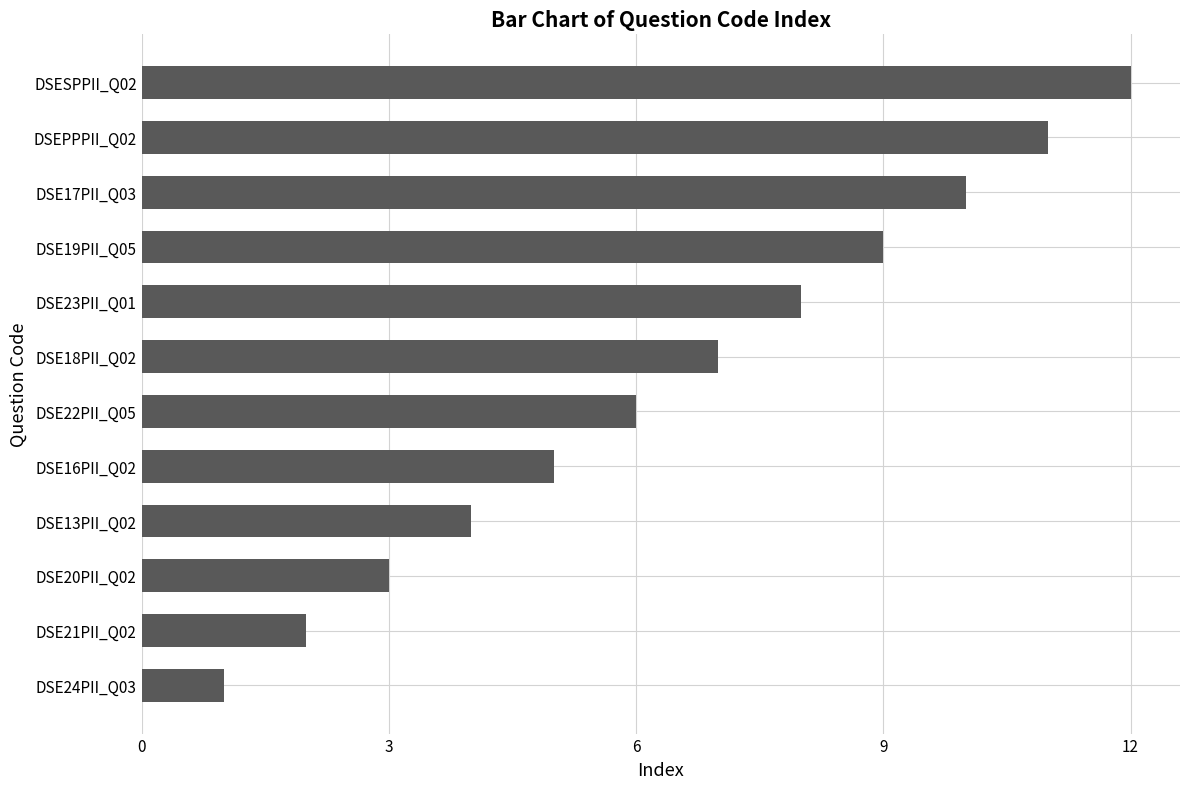

Between DSE13PII_Q02 and DSE16PII_Q02, which is larger?

DSE16PII_Q02